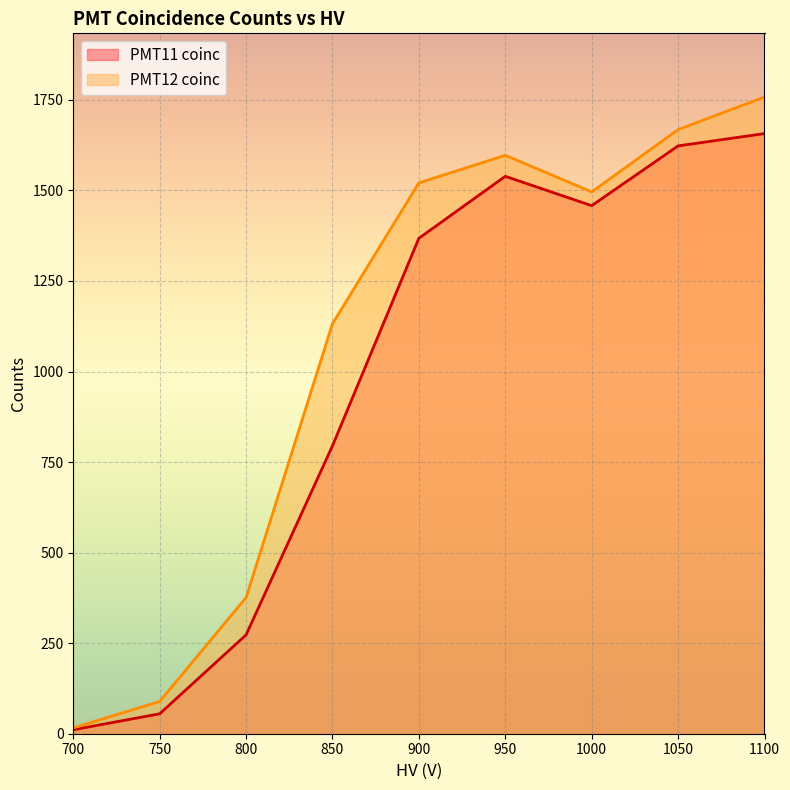

Rank the series at 1050 from highest to lowest value.

PMT12 coinc, PMT11 coinc